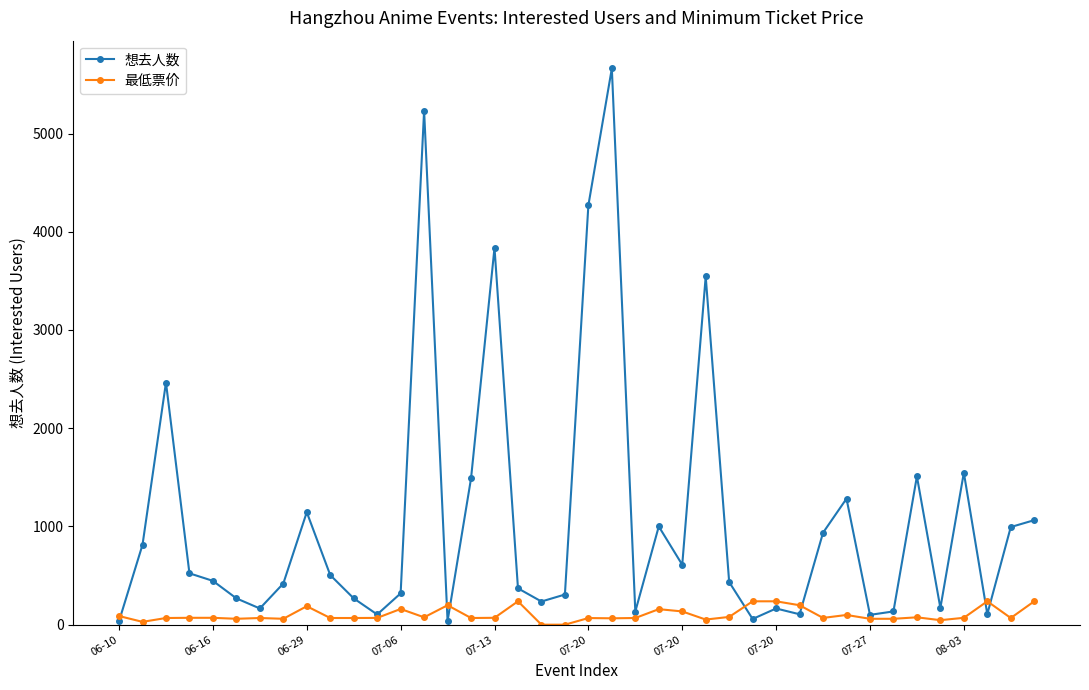

Which series has the largest total across all categories?

想去人数